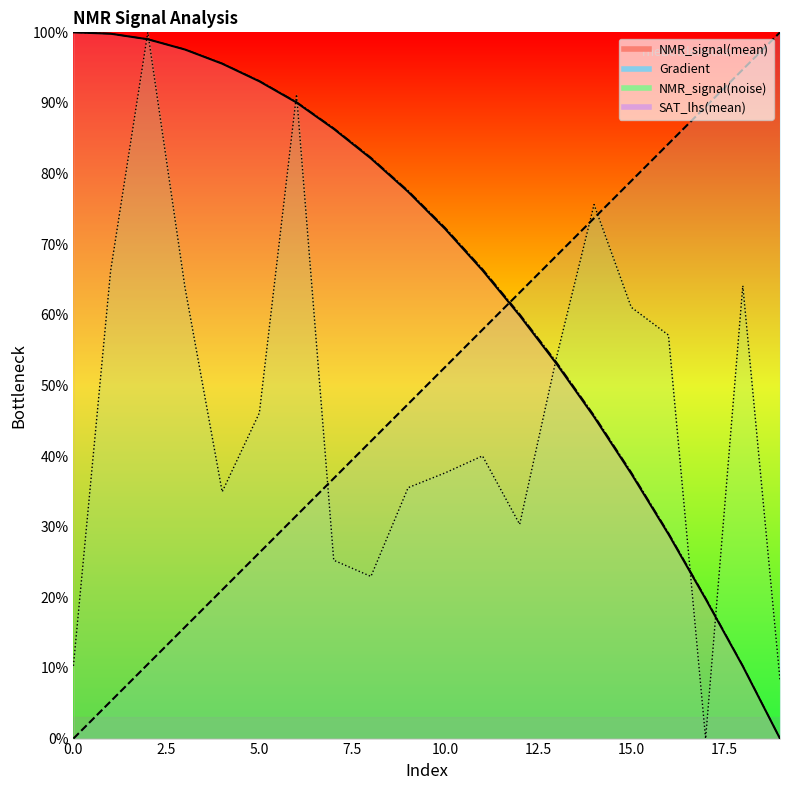

Reading left to right, list all the values displayed in this chart.

Gradient: 0.0	5.3	10.5	15.8	21.1	26.3	31.6	36.8	42.1	47.4	52.6	57.9	63.2	68.4	73.7	78.9	84.2	89.5	94.7	100.0
NMR_signal(mean): 100.0	99.8	99.0	97.6	95.6	93.1	90.1	86.3	82.1	77.4	72.1	66.3	59.9	53.0	45.6	37.5	29.0	19.8	10.2	0.0
NMR_signal(noise): 10.3	66.2	100.0	63.9	34.9	46.1	91.2	25.3	23.0	35.5	37.6	40.0	30.3	54.2	75.6	61.1	57.1	0.0	64.1	8.3
SAT_lhs(mean): 100.0	99.8	99.0	97.6	95.6	93.1	90.1	86.4	82.3	77.6	72.3	66.5	60.1	53.2	45.8	37.7	29.1	19.9	10.3	0.0